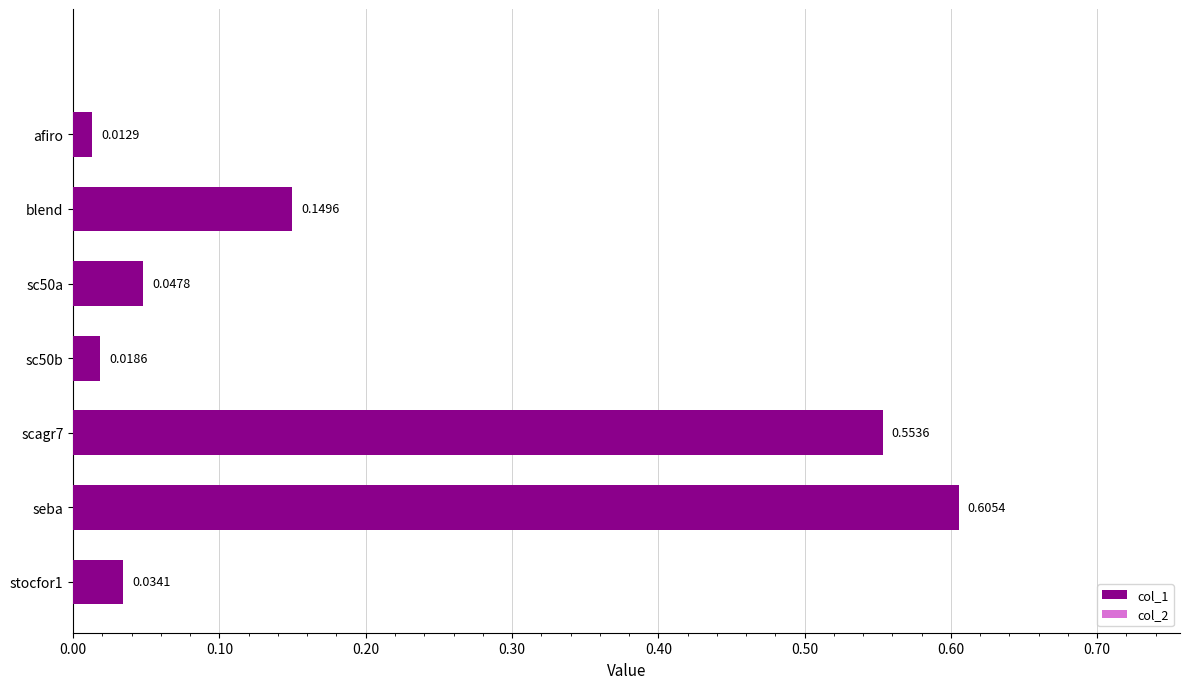

Rank the categories by value from highest to lowest.

seba, scagr7, blend, sc50a, stocfor1, sc50b, afiro